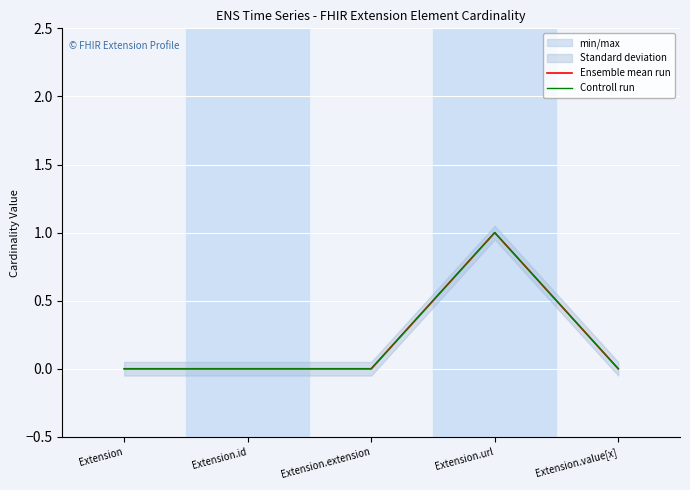

What position from the right is Extension.extension?

3